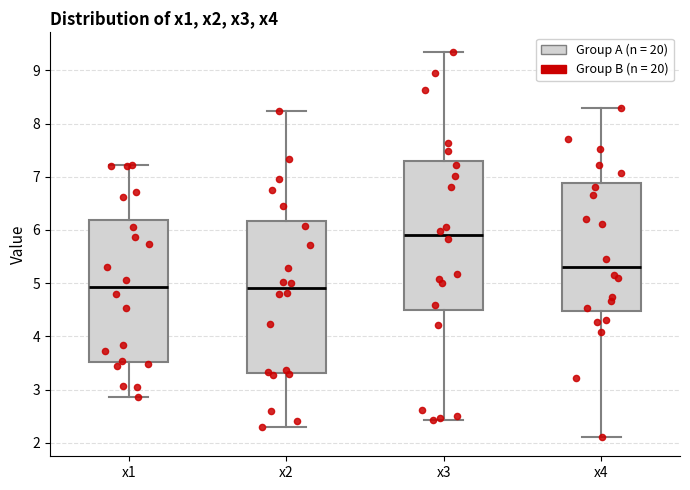

Reading left to right, transcribe this box plot: for each box, give where its median line is, the range the box spans, and where its two whiskers end, as read against the y-axis. The values are not printed on the chart, so give them approximately, as read against the axis.

x1: median 4.9, box 3.5 to 6.2, whiskers 2.9 to 7.2
x2: median 4.9, box 3.3 to 6.2, whiskers 2.3 to 8.2
x3: median 5.9, box 4.5 to 7.3, whiskers 2.4 to 9.4
x4: median 5.3, box 4.5 to 6.9, whiskers 2.1 to 8.3